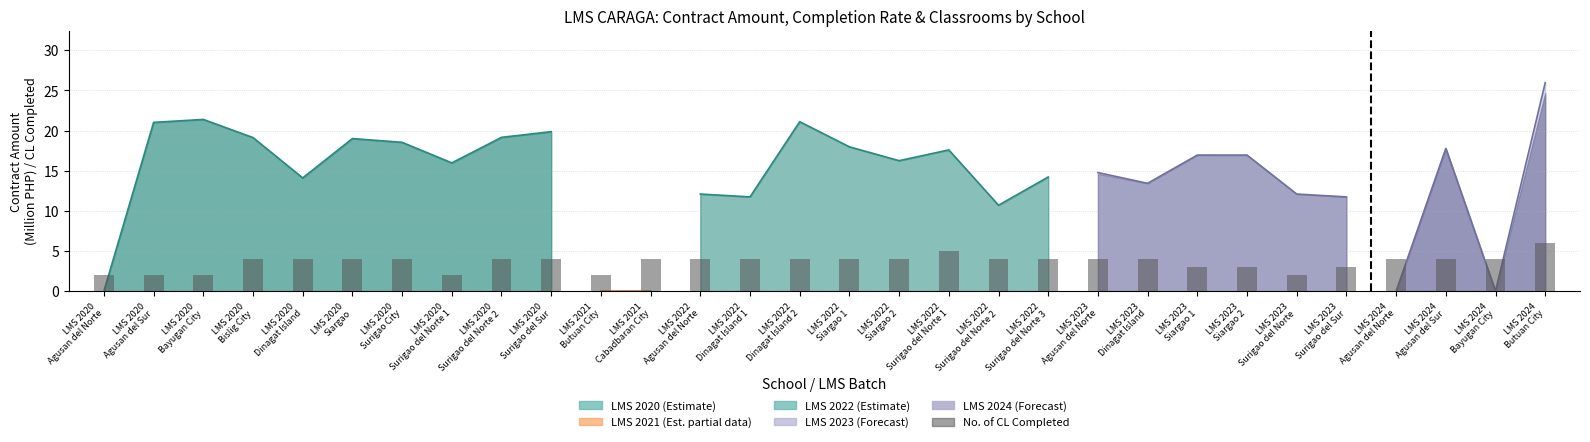

What is the value of the 18th bar from the left?

5